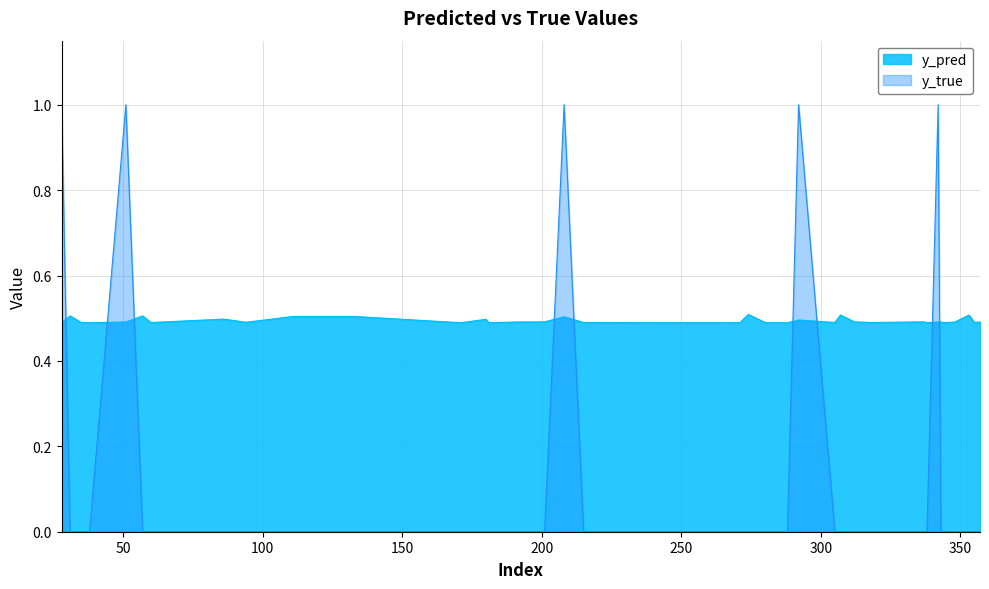

True or false: y_true has more than 0 interior local peaks.

True